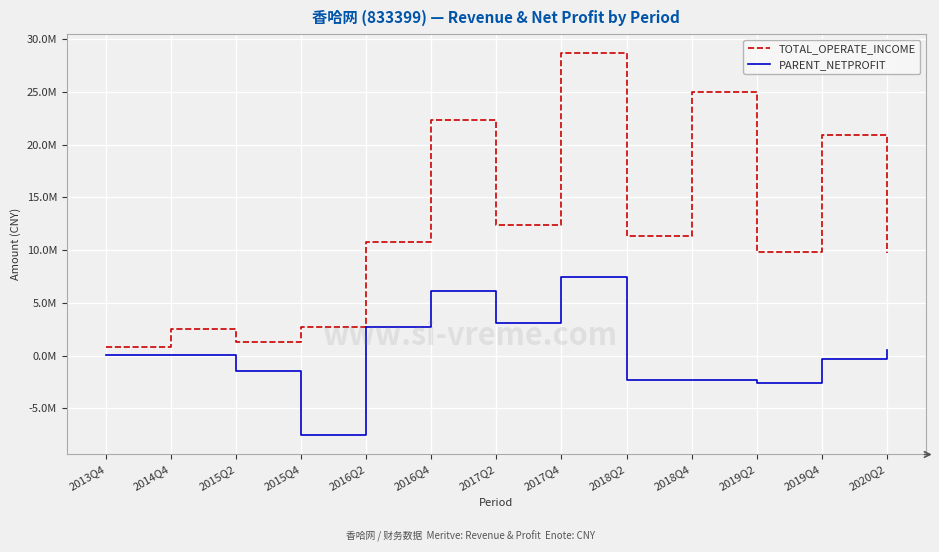

What is the spread (max minus min) of values at 2016Q2?

8086586.5